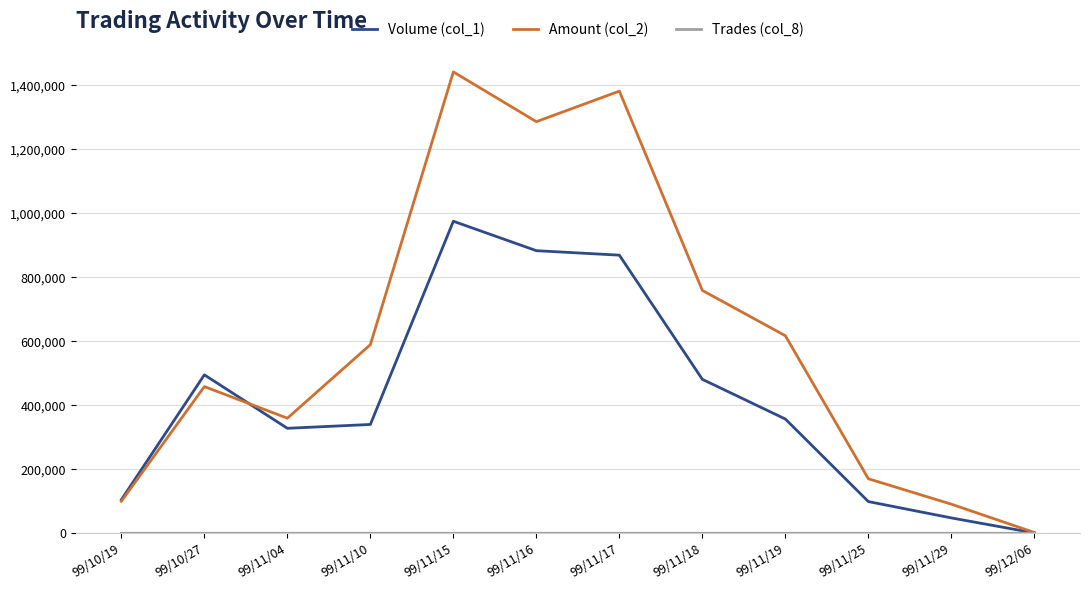

Which series has the largest range (max minus min)?

Amount (col_2)